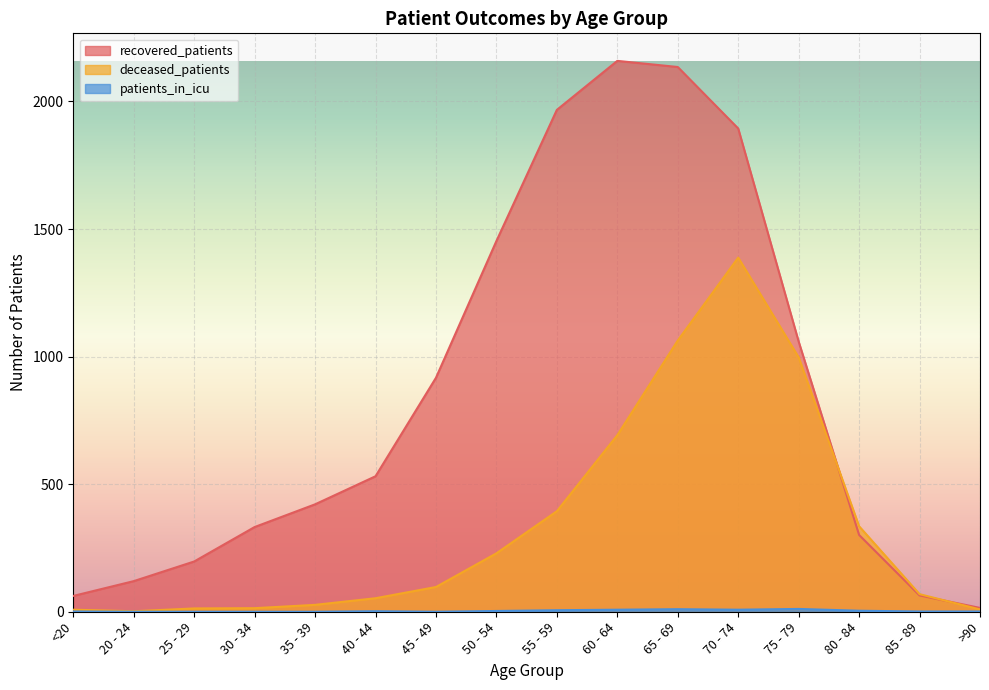

True or false: recovered_patients and patients_in_icu cross at least once.

False